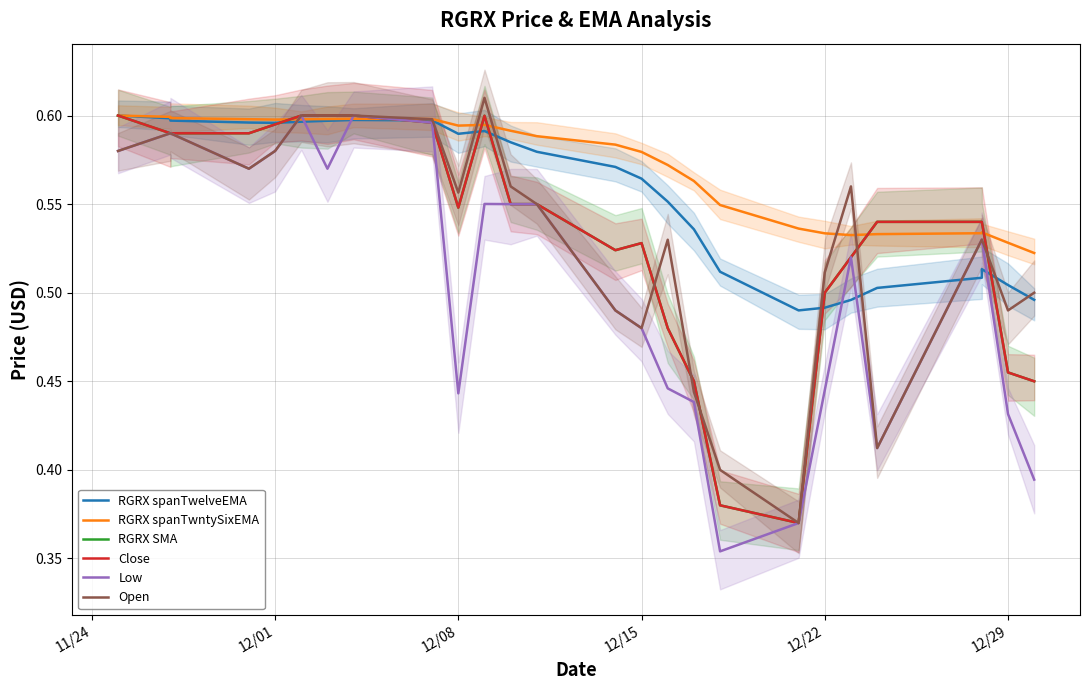

What value does the RGRX spanTwelveEMA series have at 23?

0.5